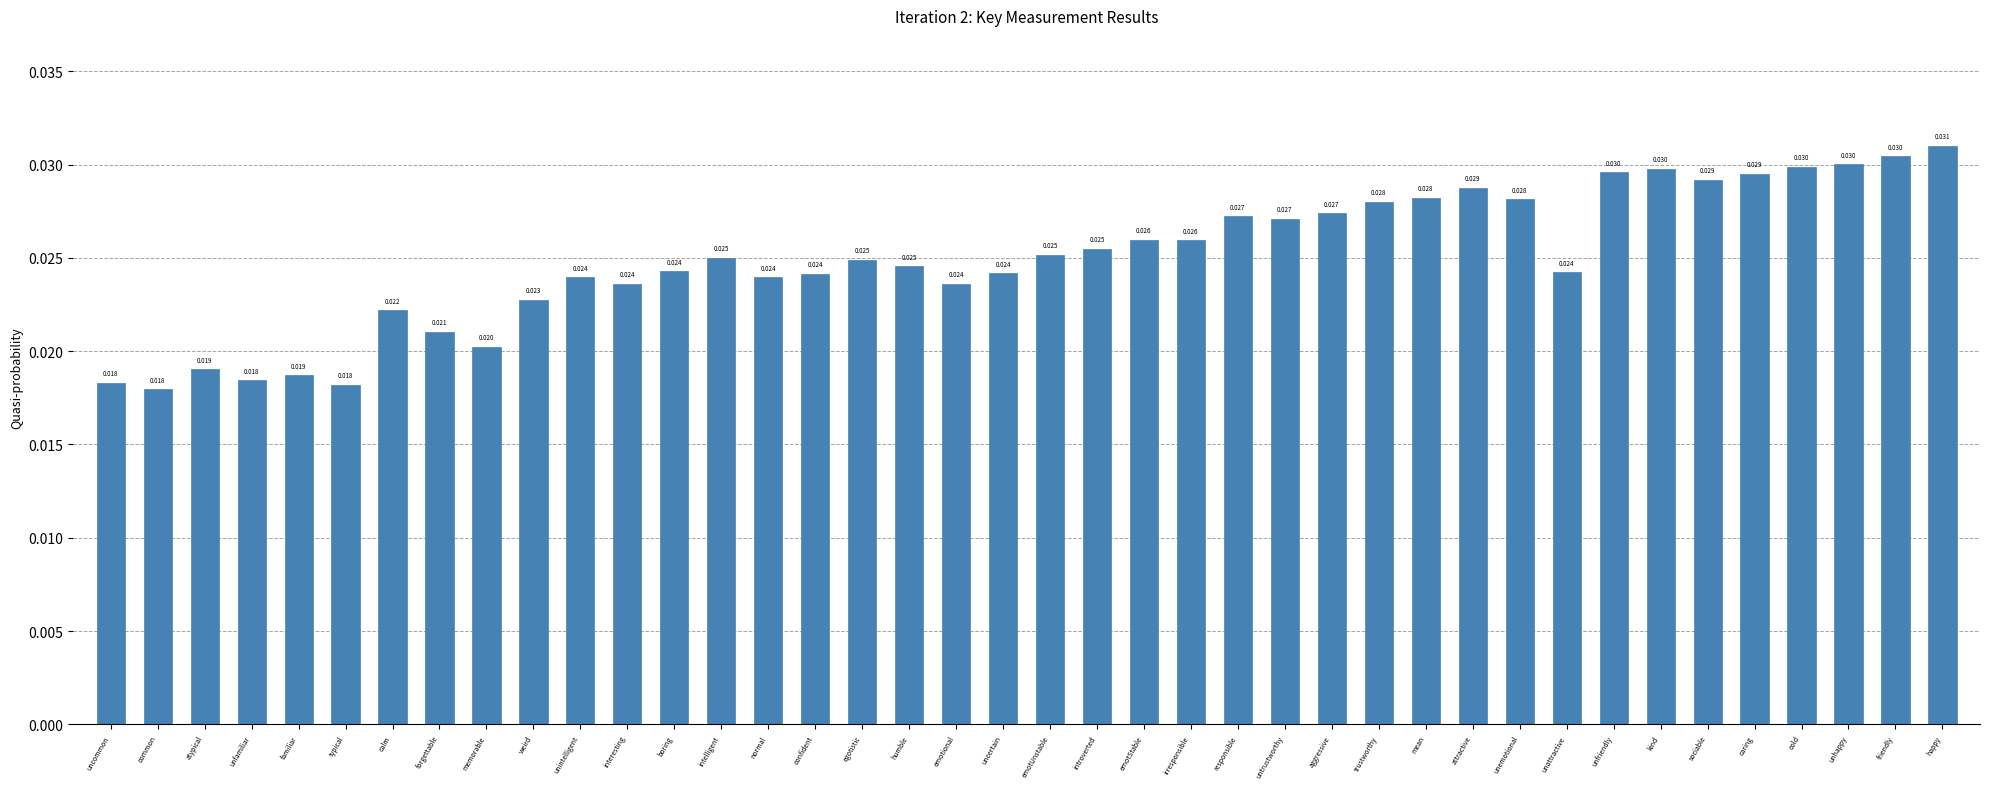

Which has a higher value, boring or unfriendly?

unfriendly